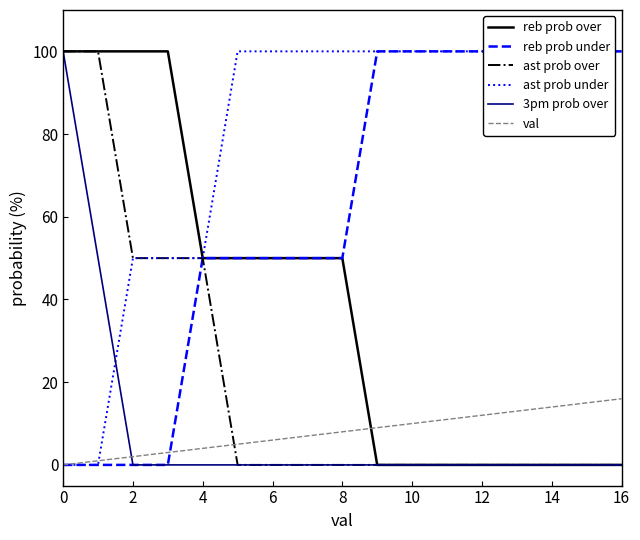

Is it true that reb prob over equals 38 at 14?

False